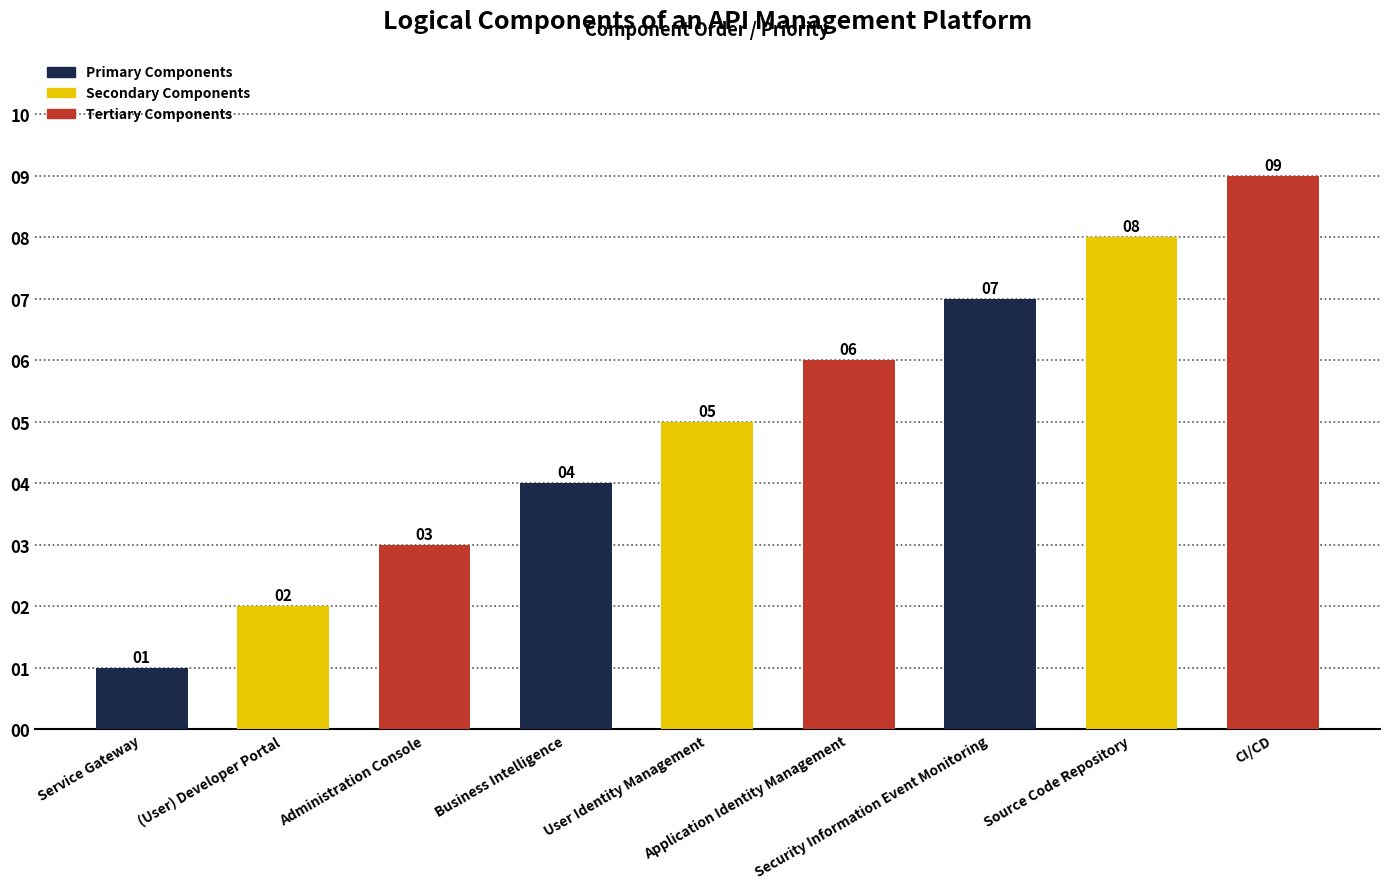

True or false: the data shows 8 at Source Code Repository.

True